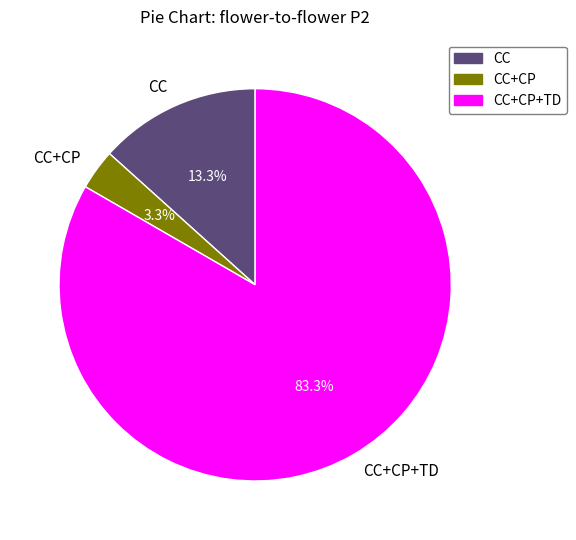

Which has a higher value, CC or CC+CP?

CC